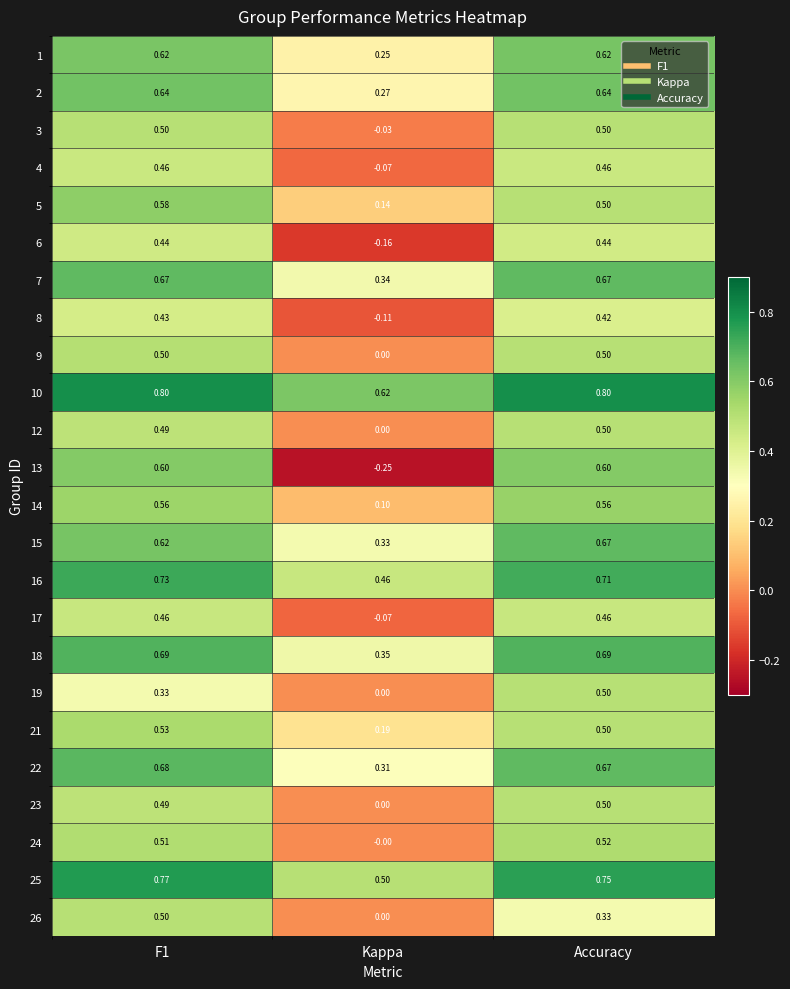

Is the value of 7 at Accuracy greater than the value of 21 at Accuracy?

Yes